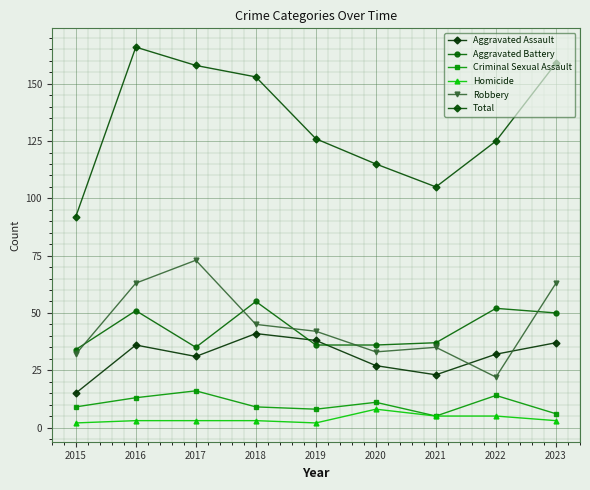

Count the number of data series in this chart.

6